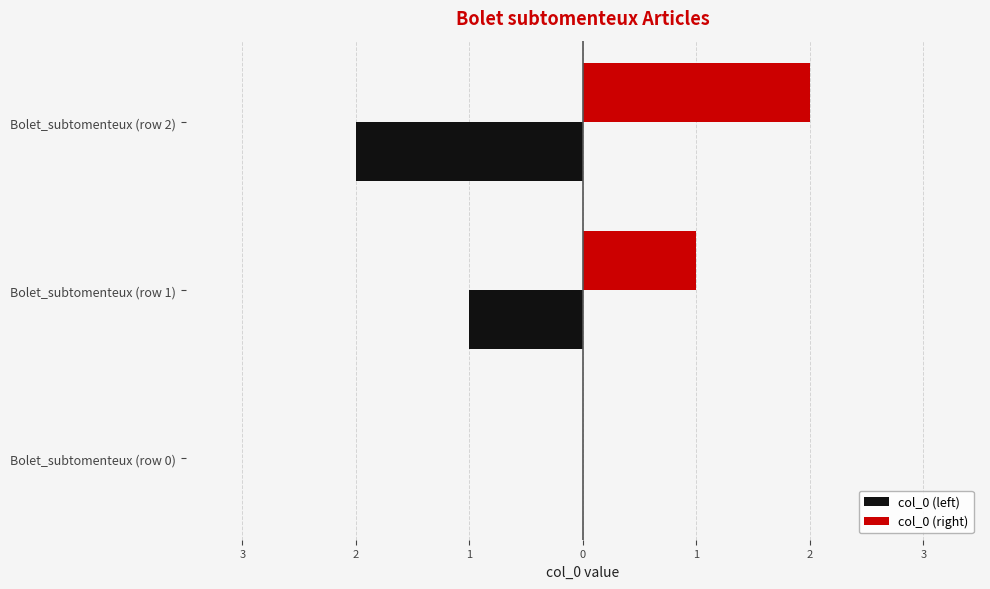

What are all the series names shown in the legend?

col_0 (left), col_0 (right)